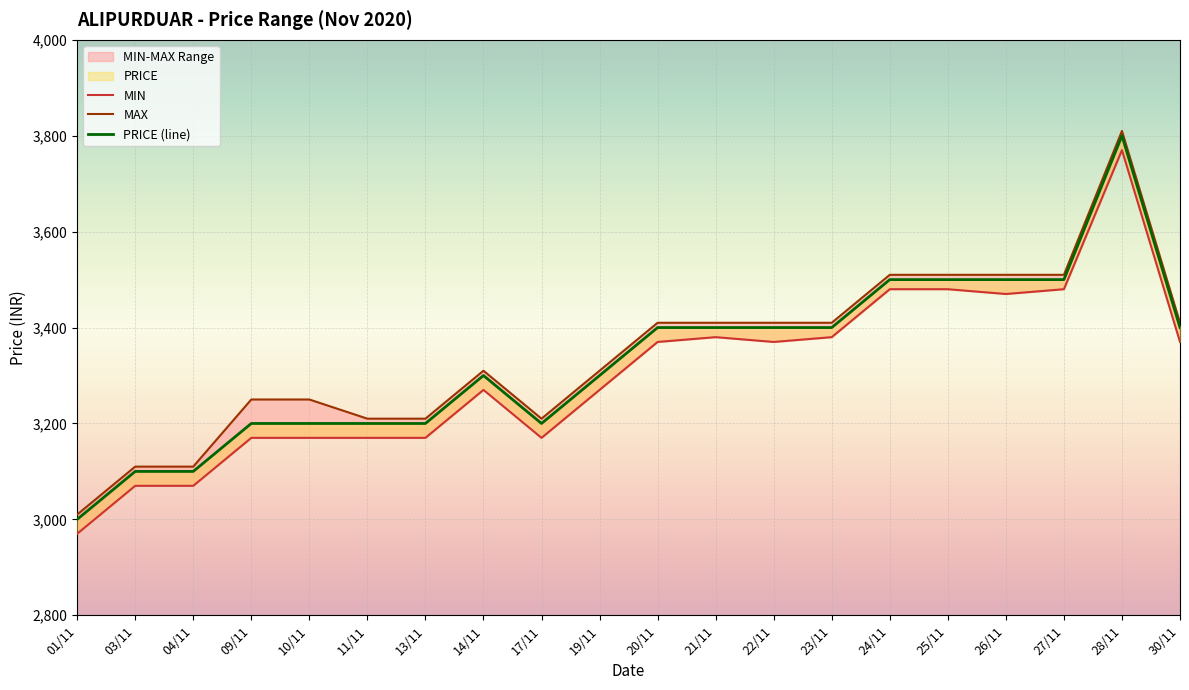

How many series are shown in this chart?

3